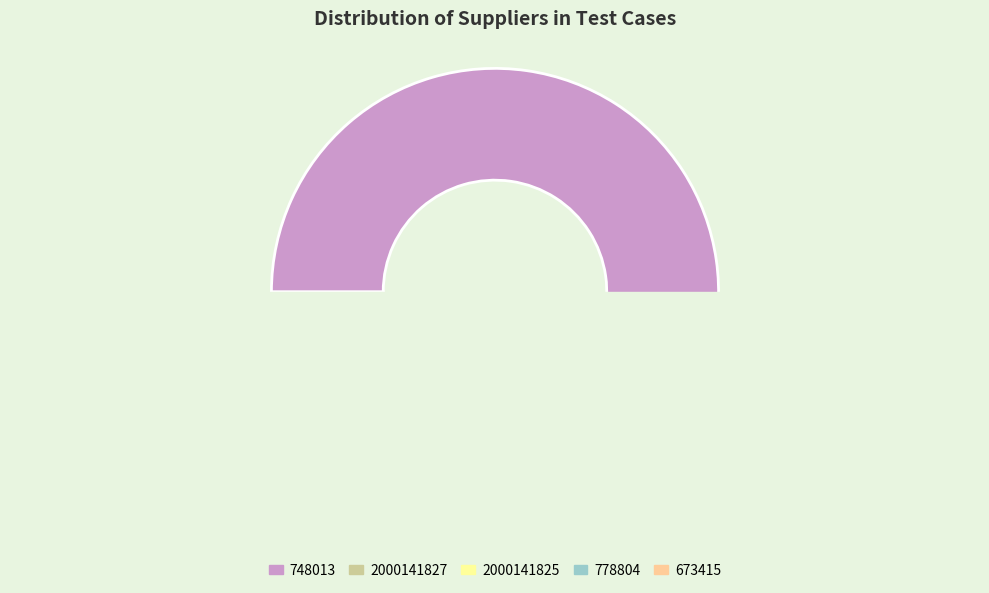

What percentage is the 778804 slice, to the nearest percent?

9%